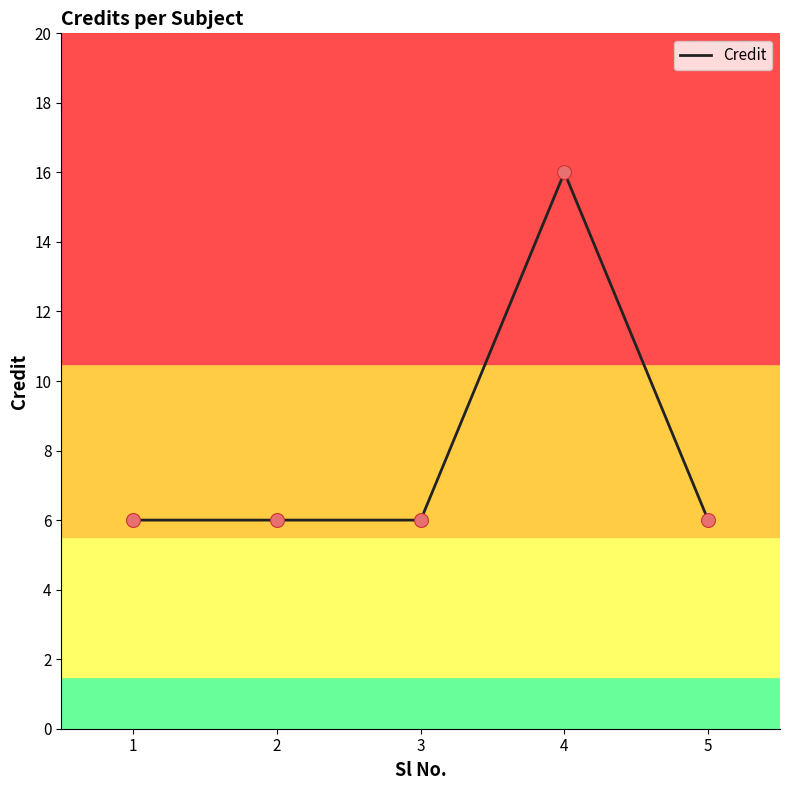

Between 2 and 4, which is larger?

4